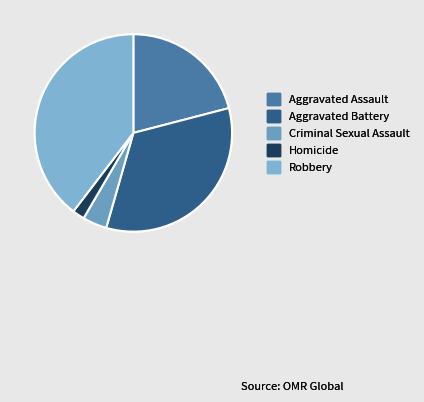

Rank the categories by value from lowest to highest.

Homicide, Criminal Sexual Assault, Aggravated Assault, Aggravated Battery, Robbery